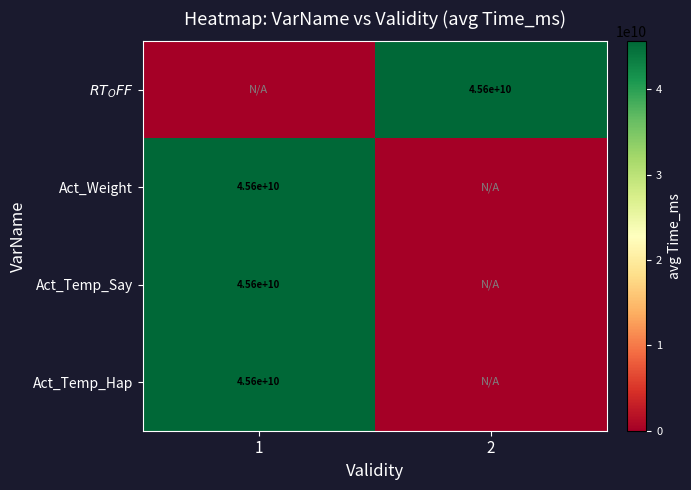

The Act_Temp_Hap series shows 16366825031 at 1. True or false?

False